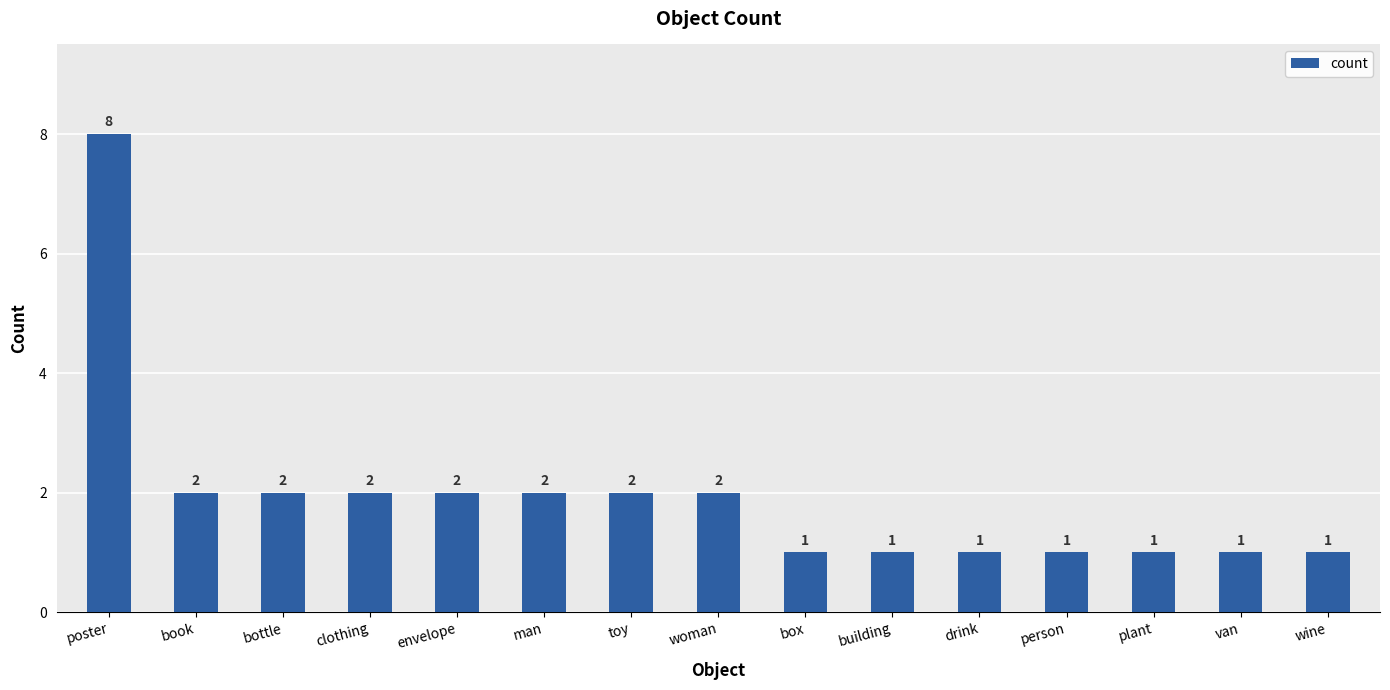

True or false: the data shows 2 at person.

False